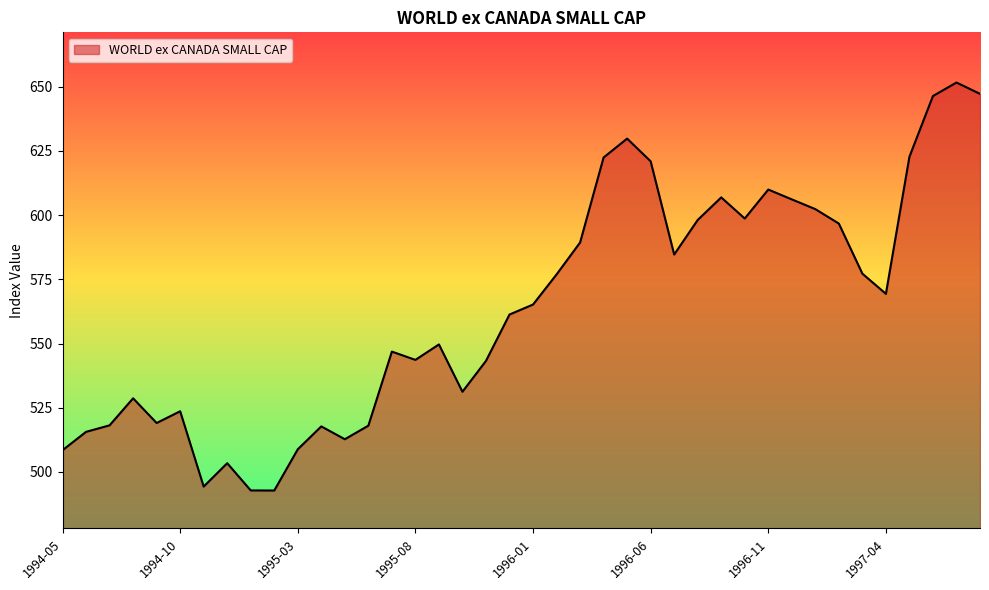

What is the maximum value shown in the chart?

651.7